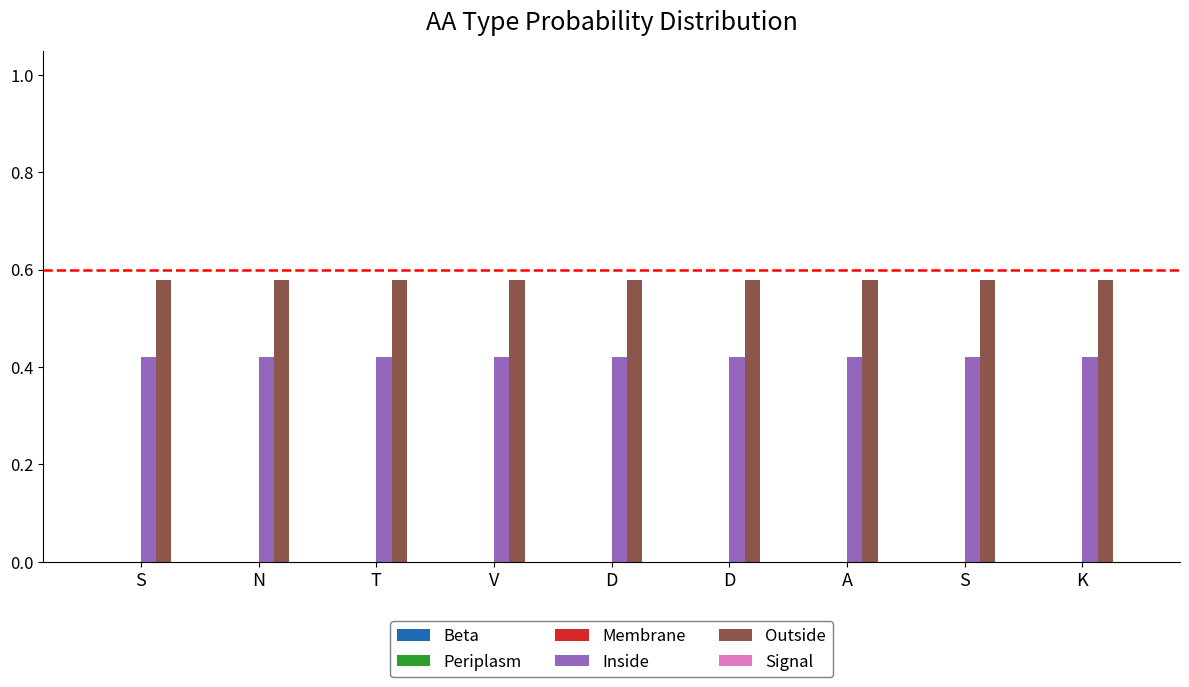

How many bars are there in each group?

2